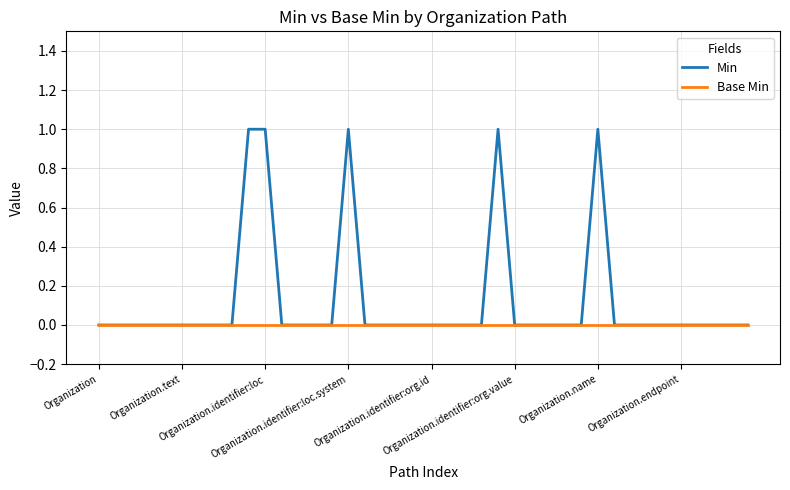

How many lines are shown in the chart?

2